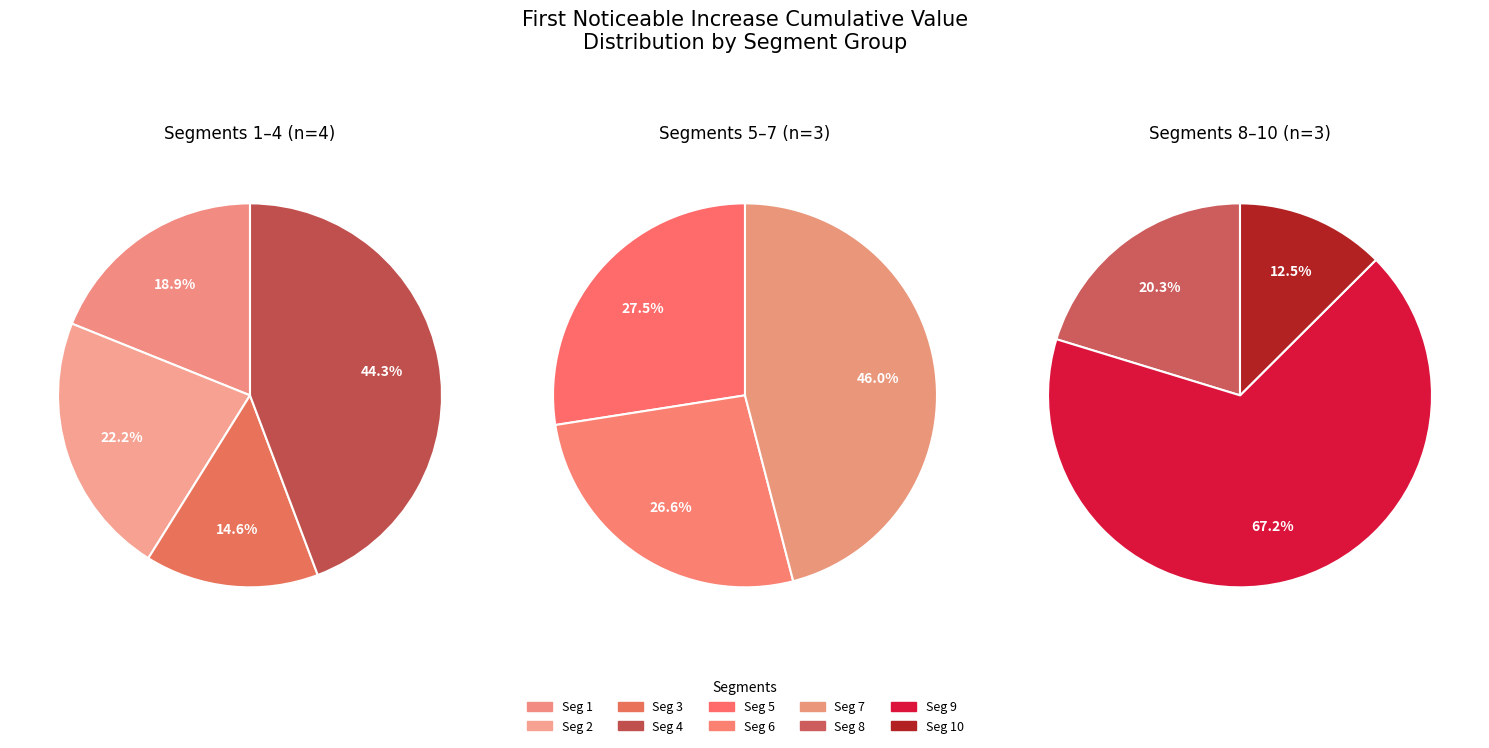

Does any single category account for the majority?

No